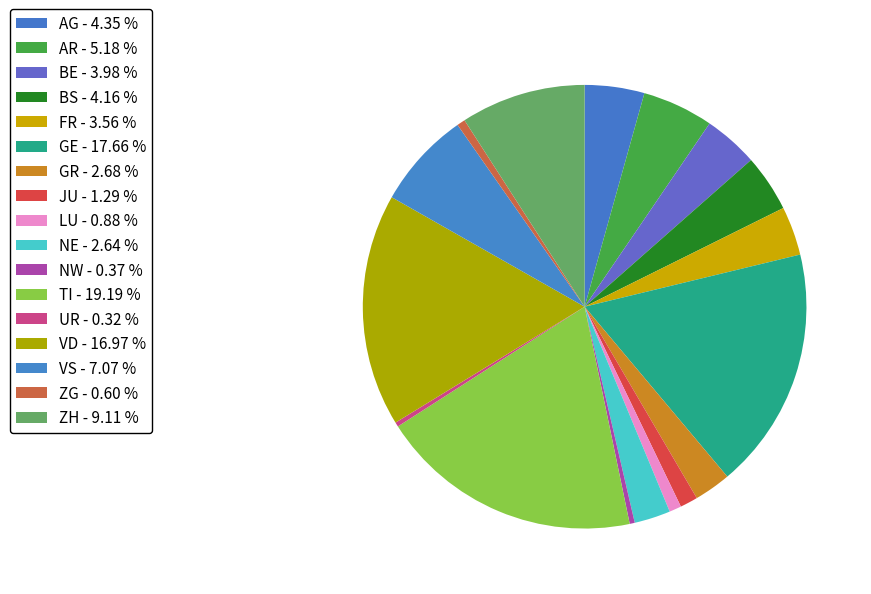

Count the number of slices in the pie.

17